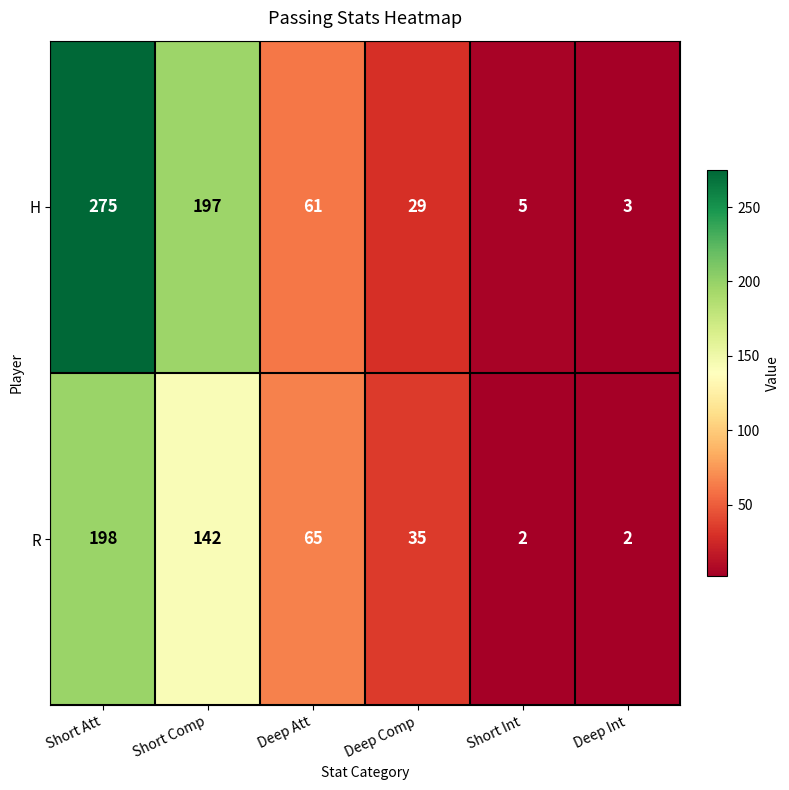

Rank the series by their maximum value, from lowest to highest.

R, H